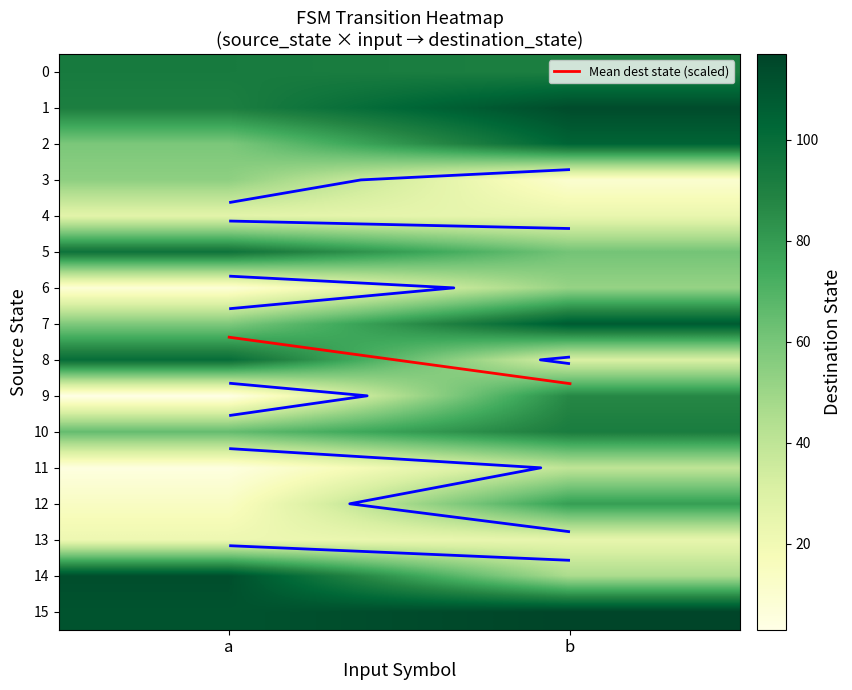

What is the minimum value shown in the chart?

3.0